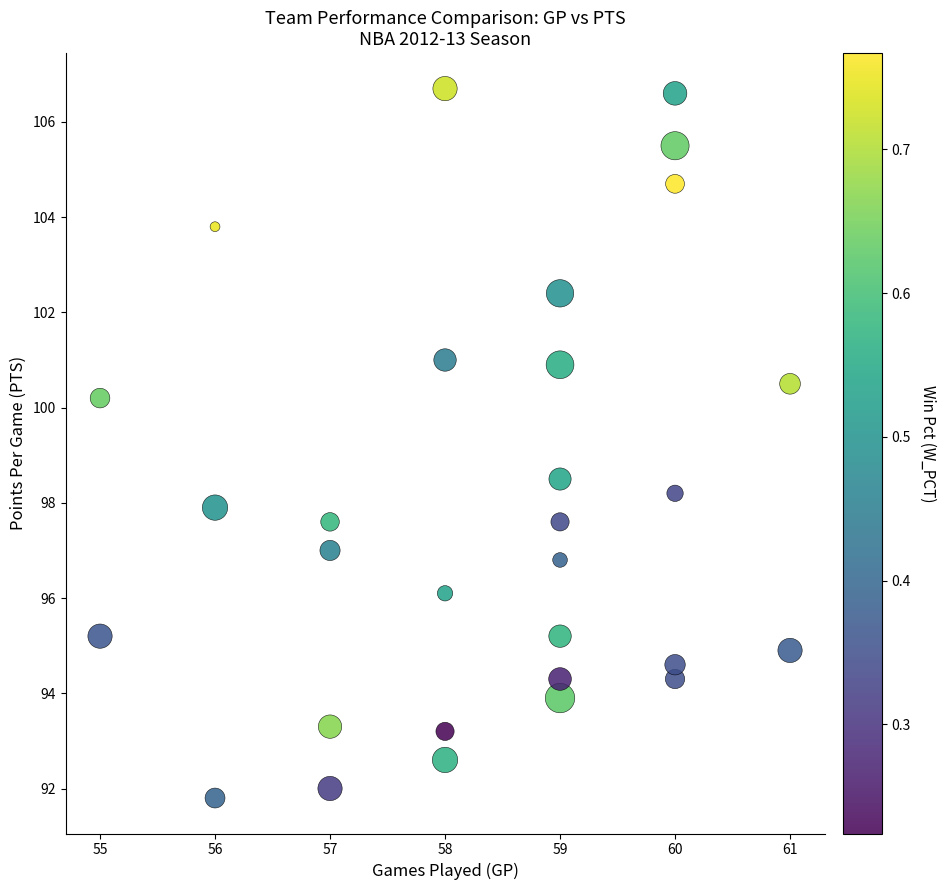

What Y value in the scatter plot is closest to 99?

98.5